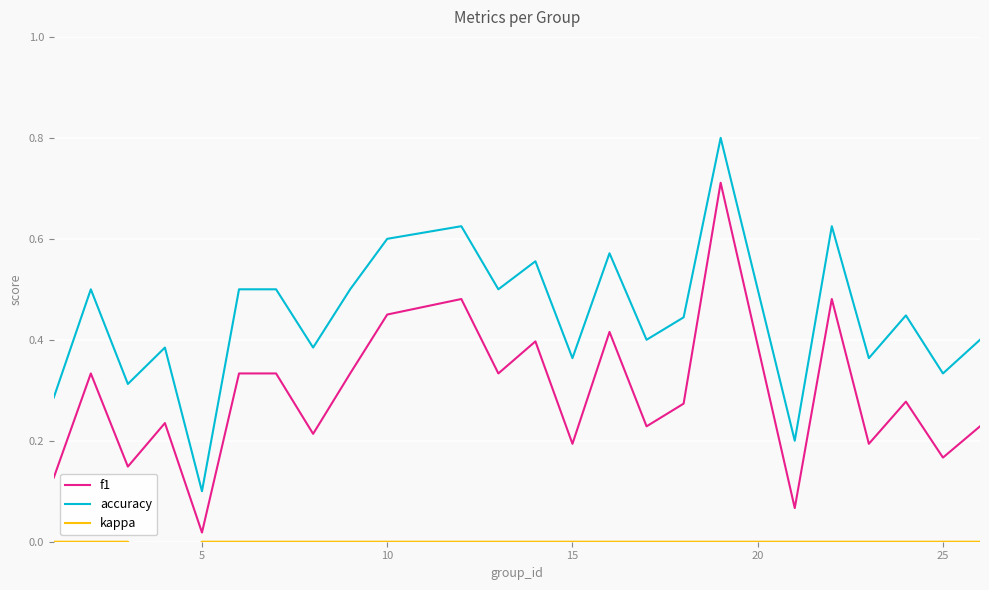

Count the number of data series in this chart.

3